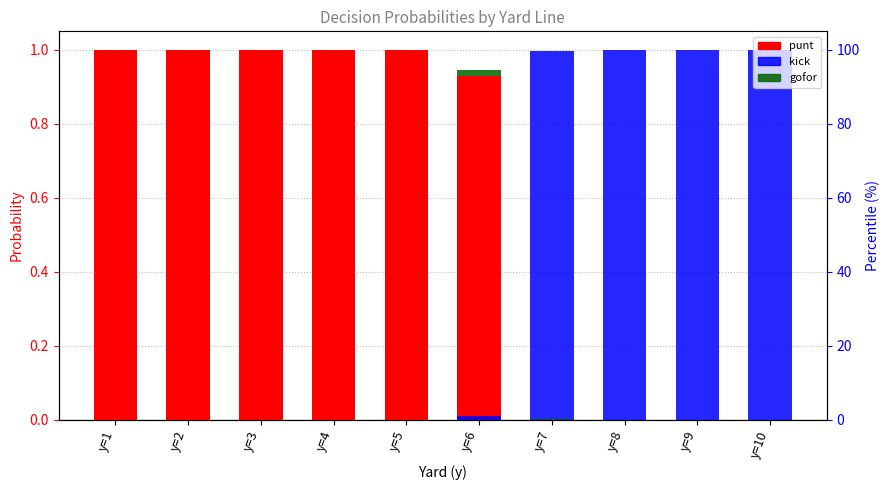

Which label corresponds to the largest value in the chart?

y=1